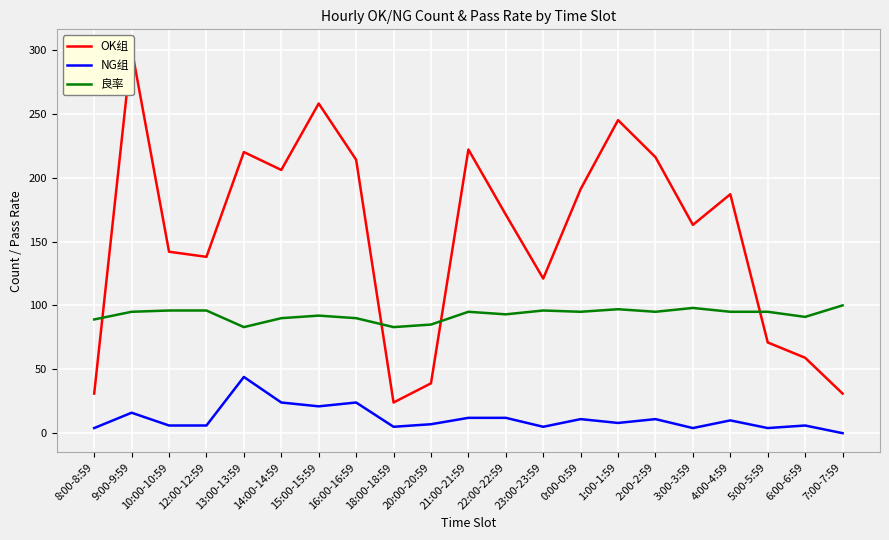

At which category does 良率 reach its first local valley?

13:00-13:59